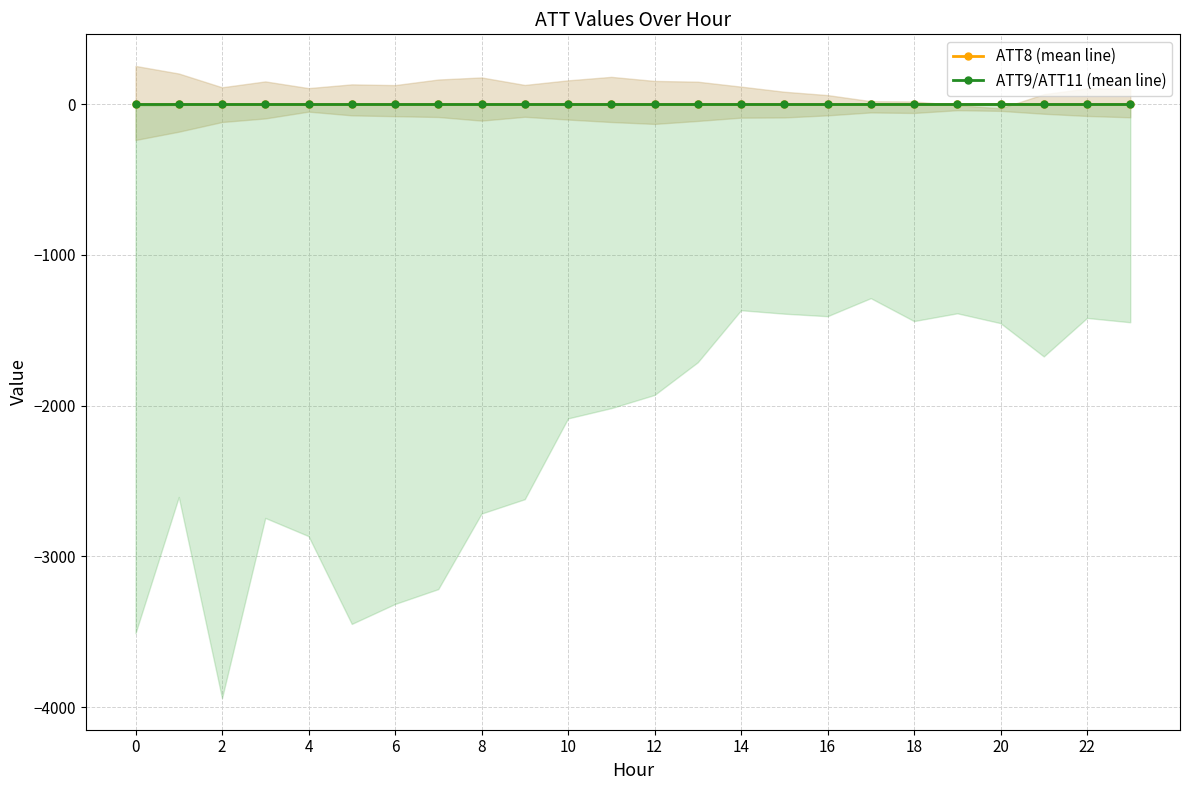

Which series has the widest spread of values?

ATT9